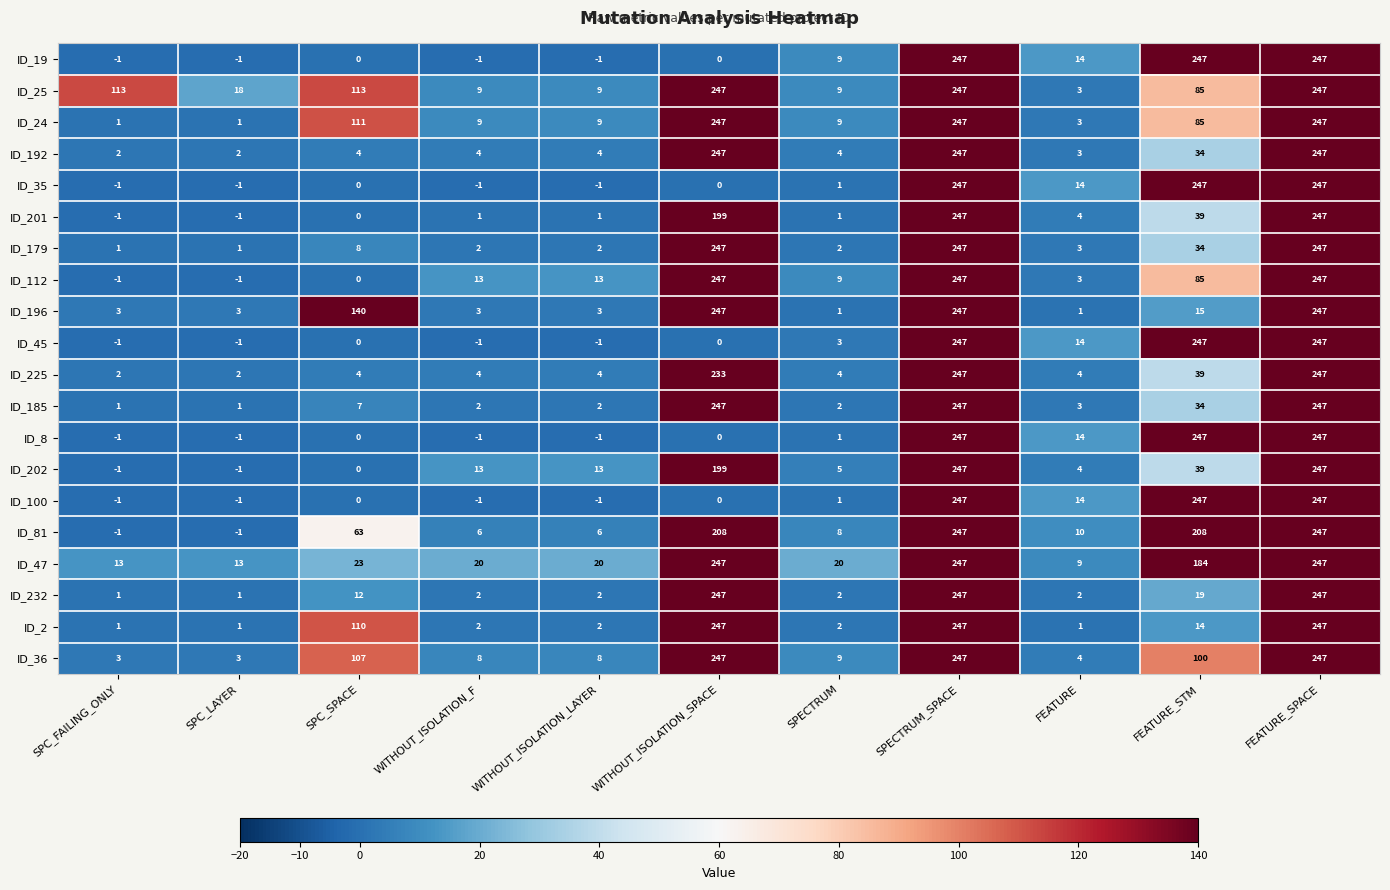

Between SPC_LAYER and WITHOUT_ISOLATION_SPACE, which series saw the biggest shift?

ID_112